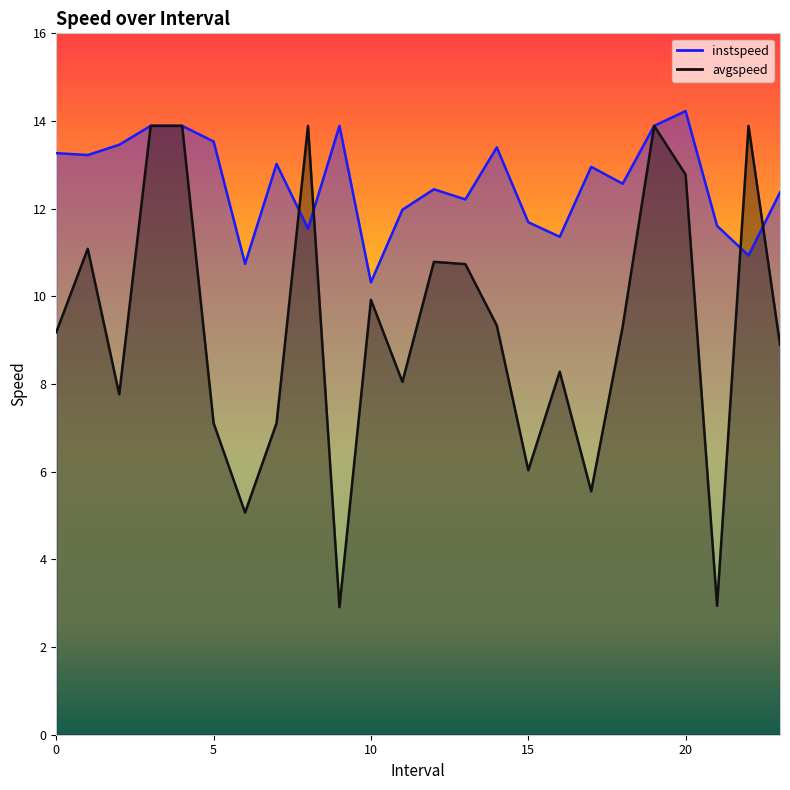

What is the average value of the avgspeed series?

9.3